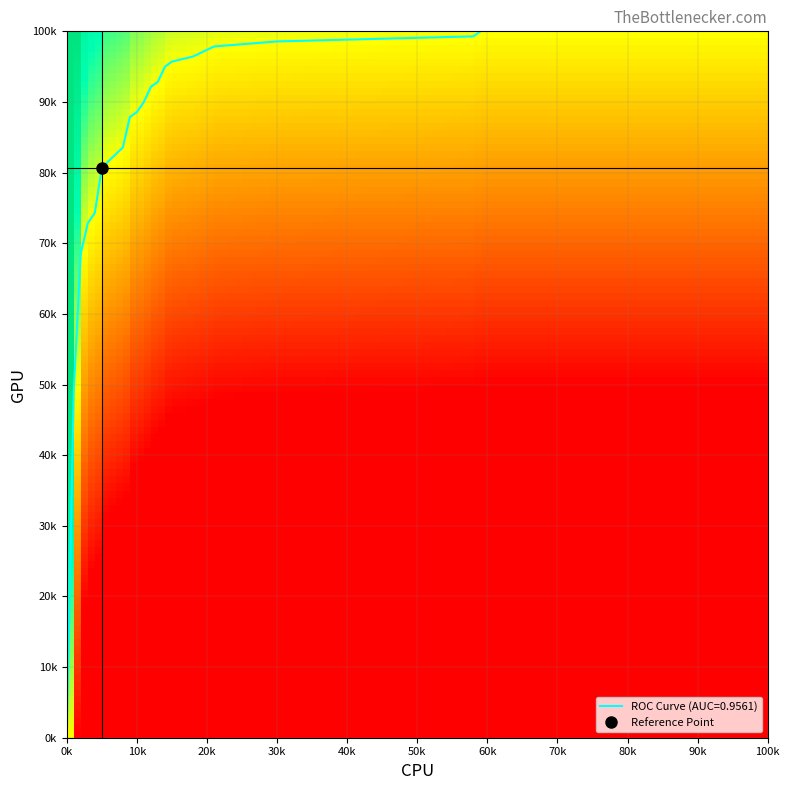

How many data points does each series have?

19